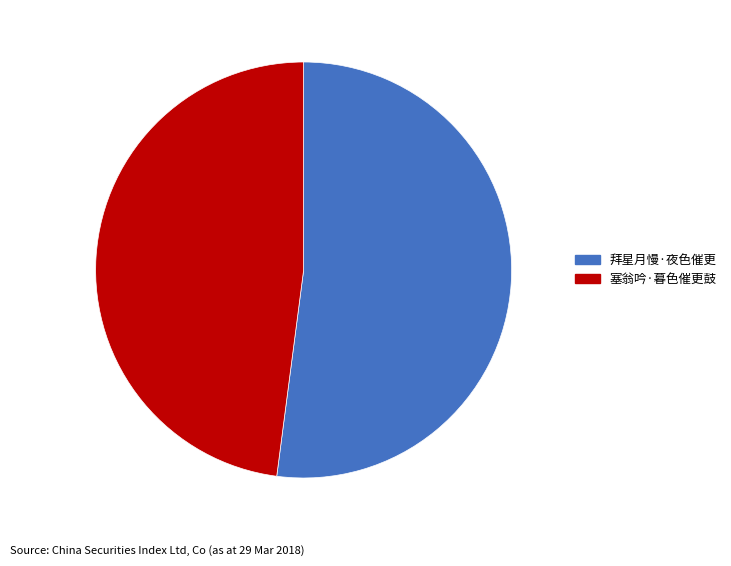

True or false: 拜星月慢·夜色催更 accounts for 67% of the total.

False